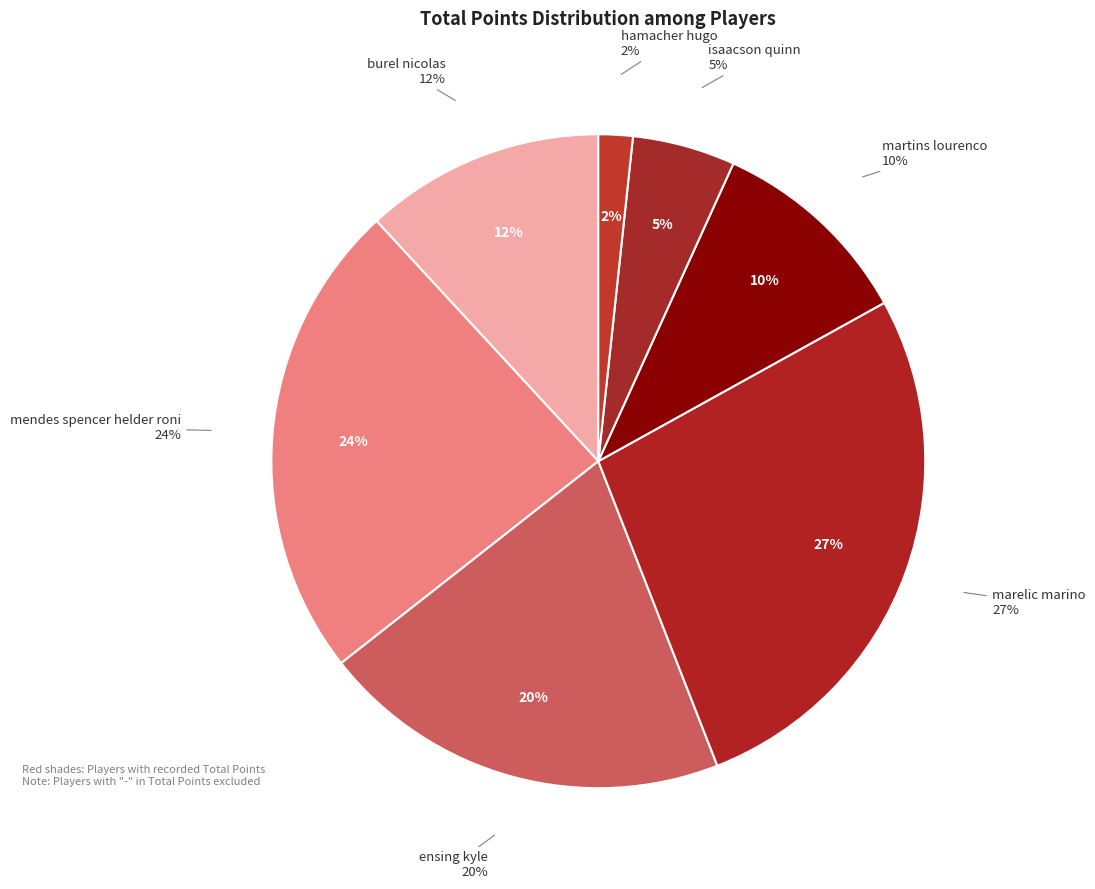

To the nearest percent, what percentage of the pie is marelic marino?

27%